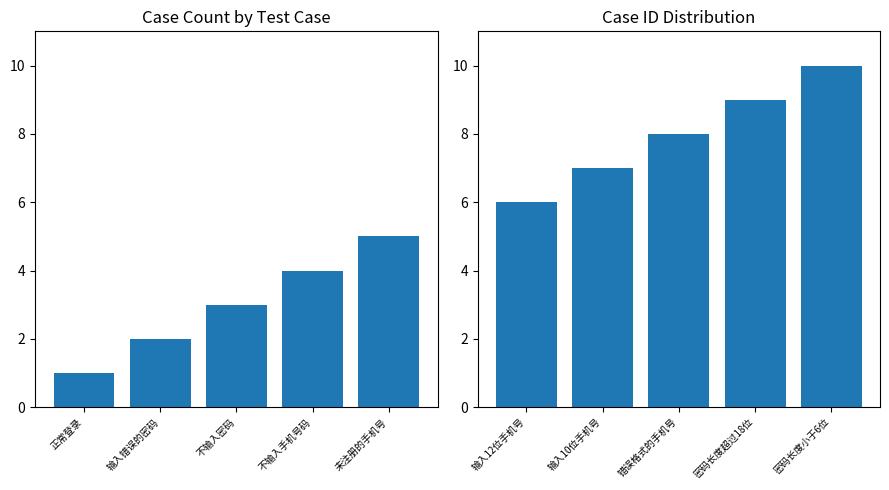

What is the difference between the maximum and minimum values in the case_id (left) series?

4